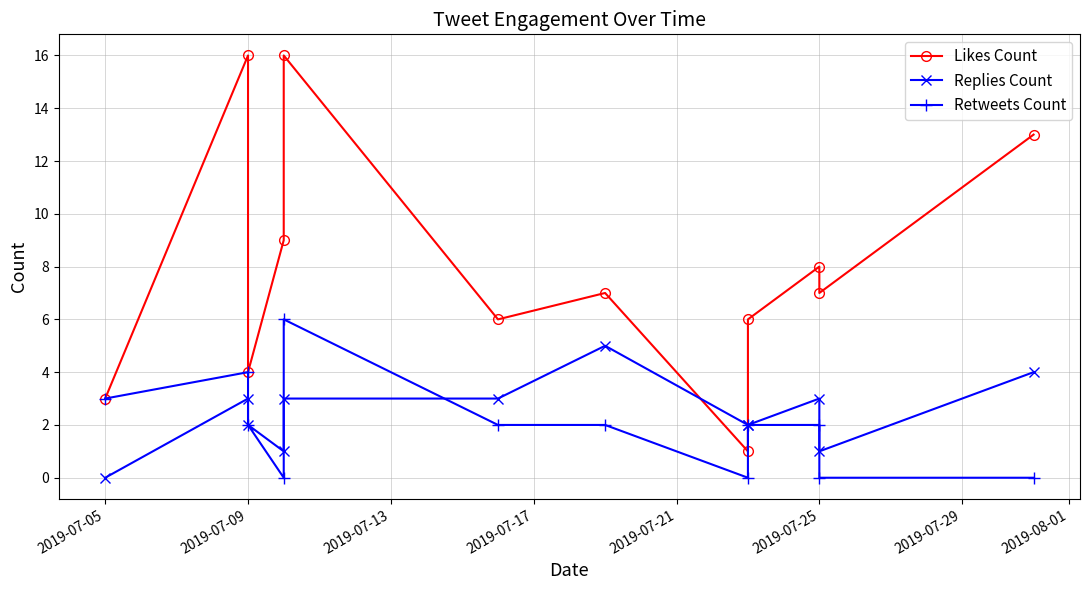

Which label corresponds to the smallest value in the chart?

2019-07-05